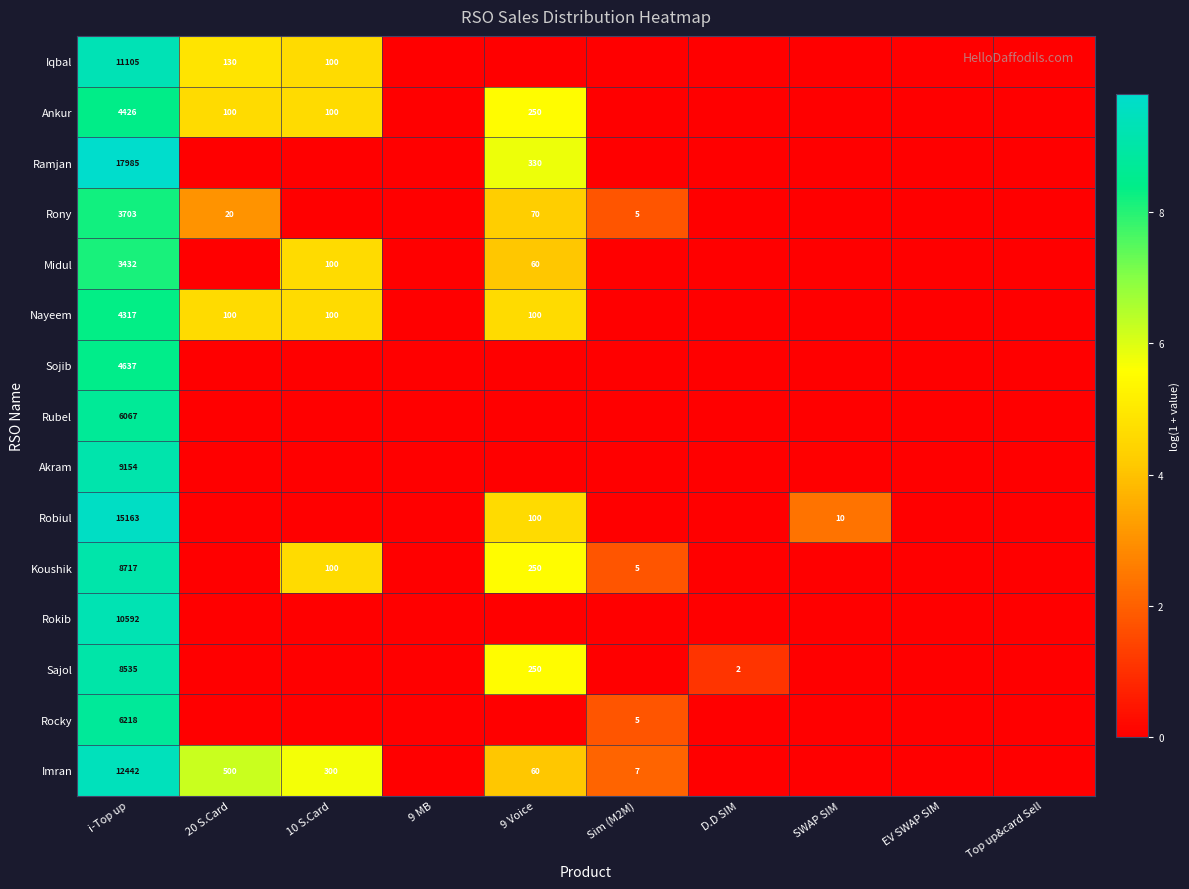

True or false: Rubel has a value of 2358 at i-Top up.

False